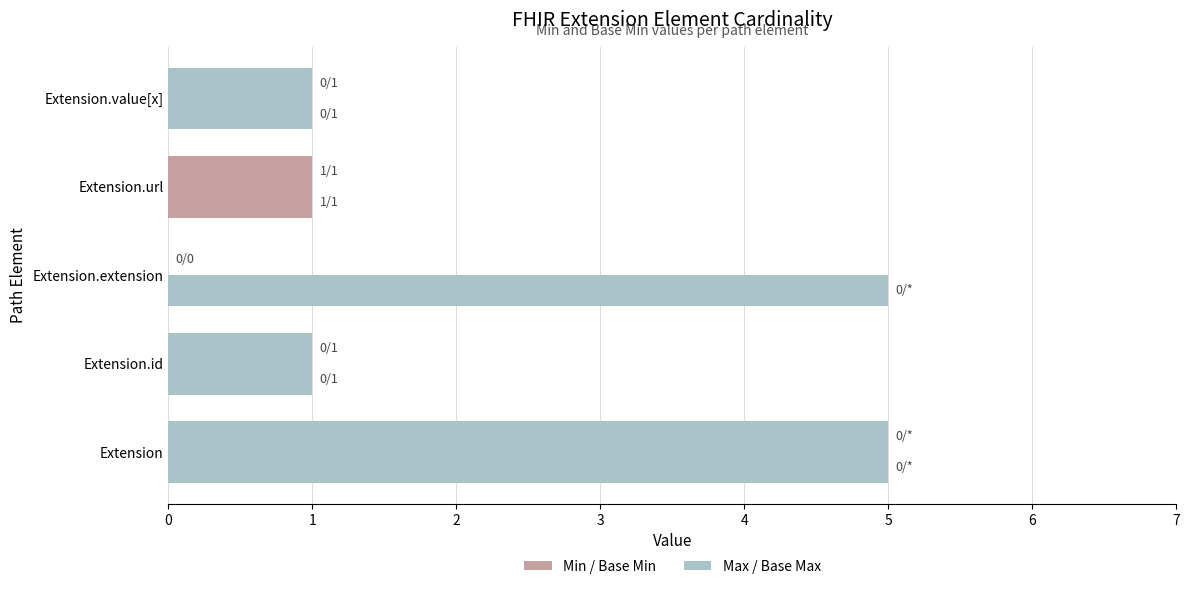

What is the value of the Max / Base Max bar at the 1st from the left?

5